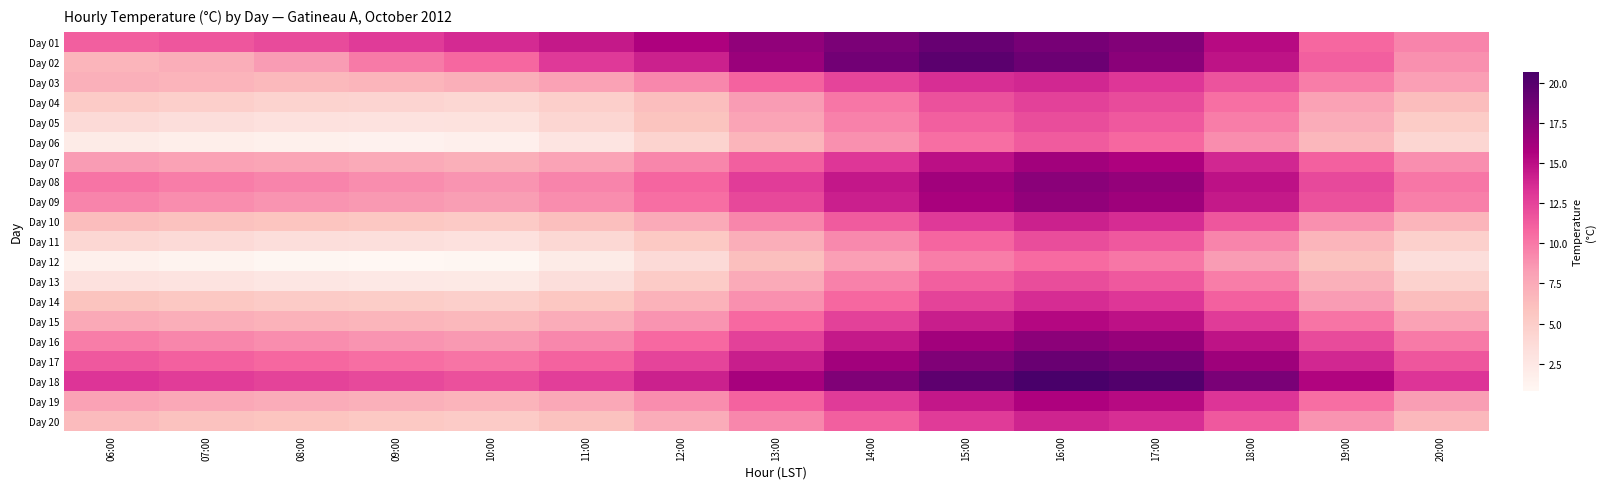

Rank the series by their maximum value, from highest to lowest.

Day 18, Day 02, Day 01, Day 17, Day 08, Day 16, Day 09, Day 07, Day 19, Day 15, Day 10, Day 20, Day 03, Day 14, Day 04, Day 05, Day 11, Day 13, Day 06, Day 12